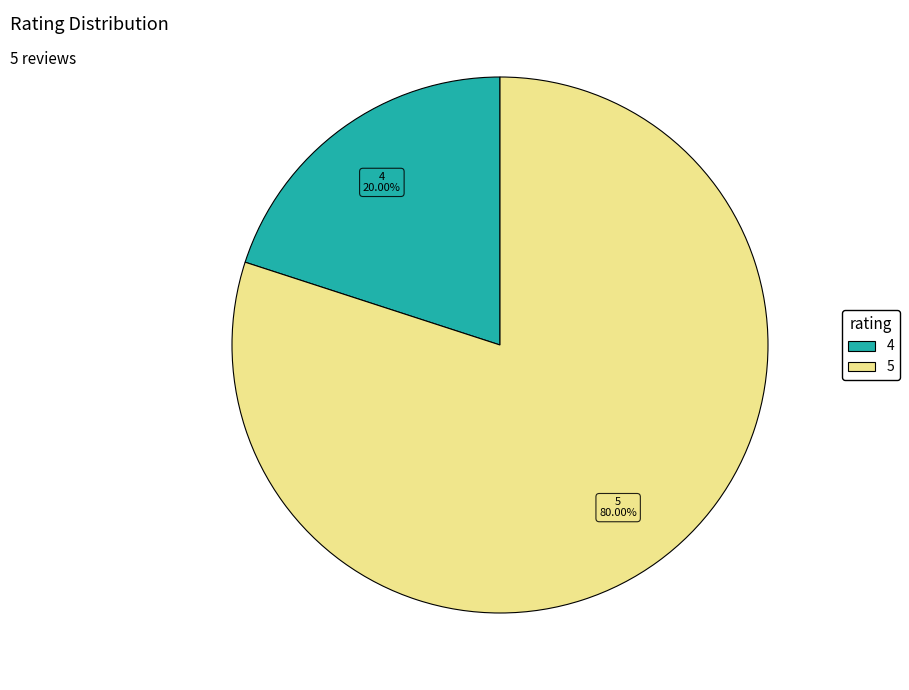

Does any single category account for the majority?

Yes